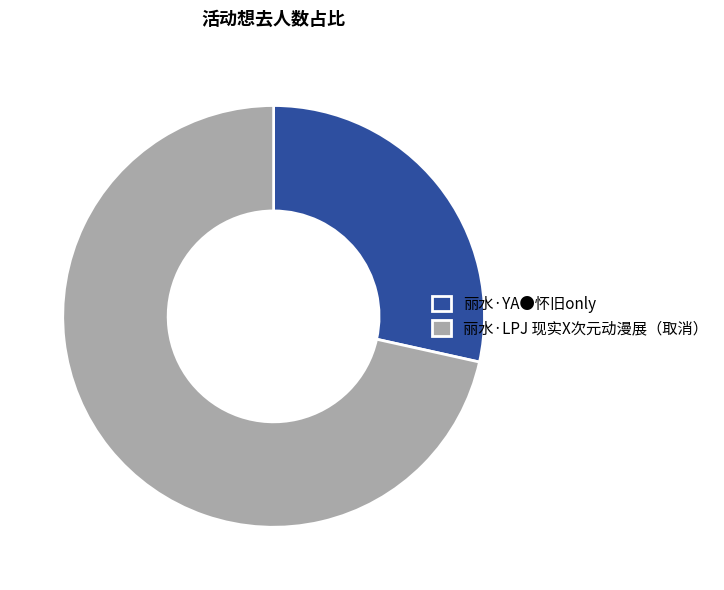

Which has a higher value, 丽水·LPJ 现实X次元动漫展（取消） or 丽水·YA●怀旧only?

丽水·LPJ 现实X次元动漫展（取消）